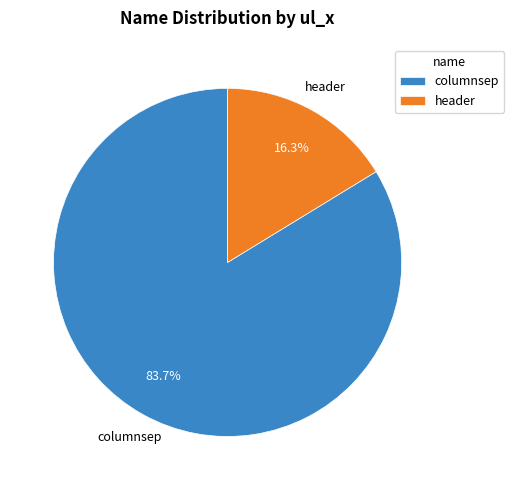

How many slices are in this pie chart?

2